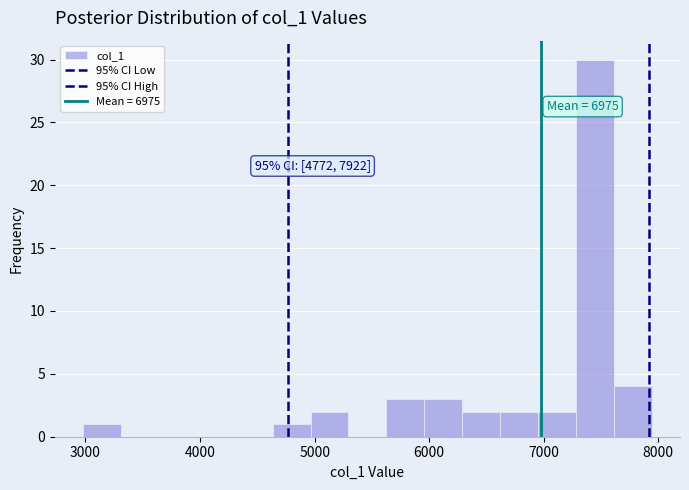

Around what value on the x-axis is the tallest bar? Give the approximate position of its centre, as read against the axis.

7400